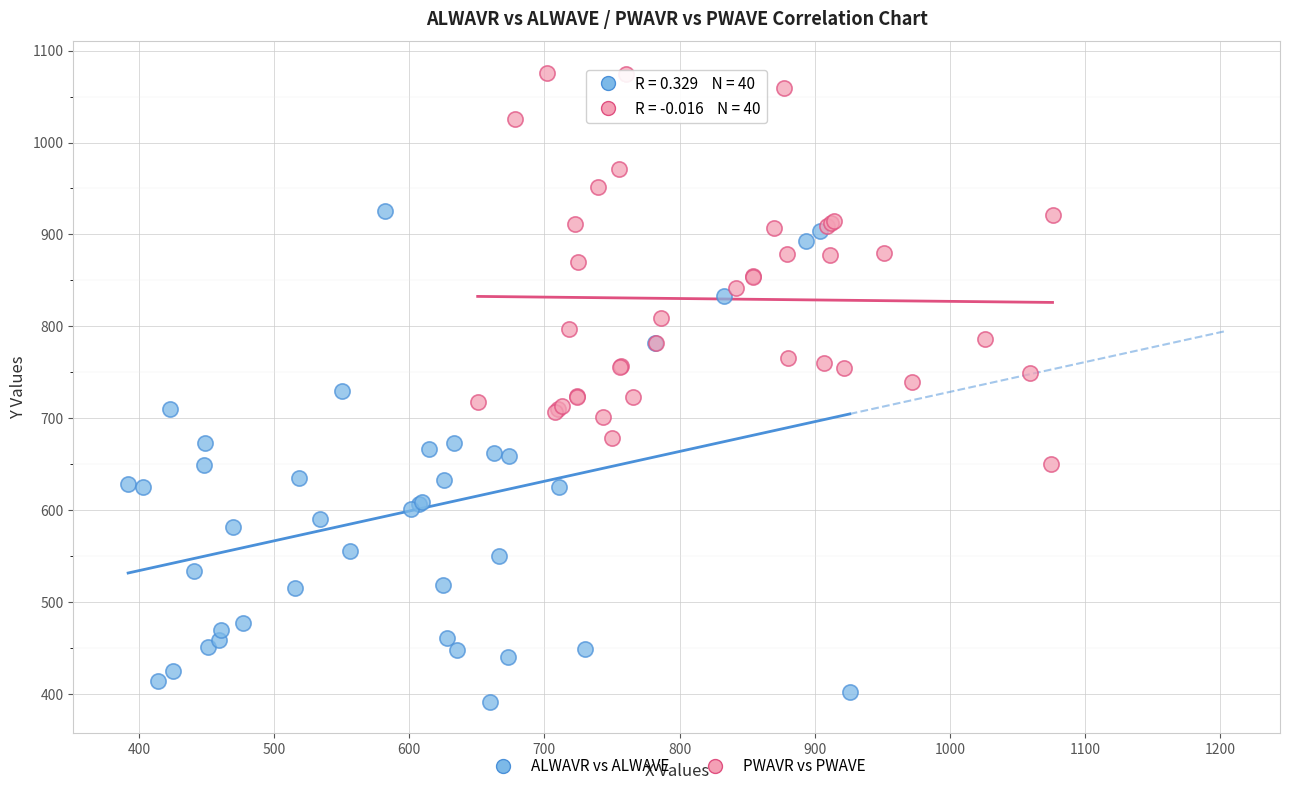

Which series contains the lowest Y value?

ALWAVR vs ALWAVE